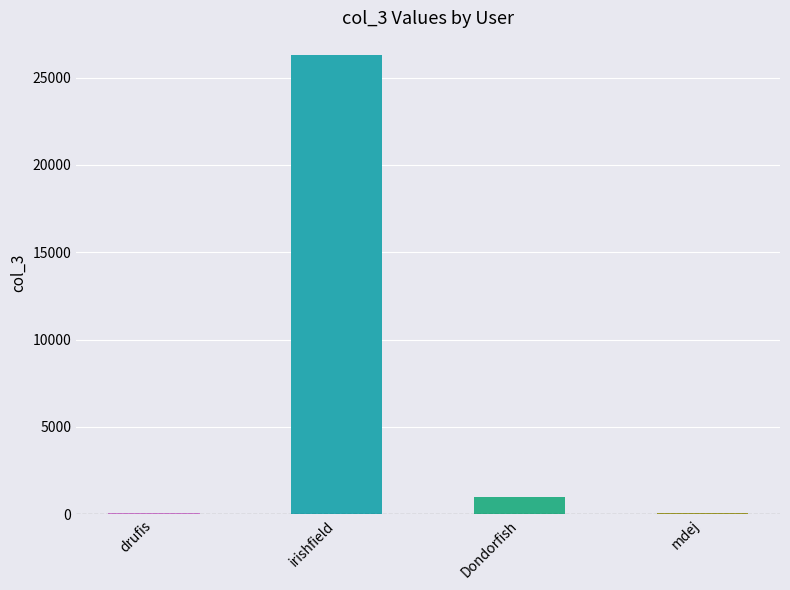

What is the sum of all values?

27415